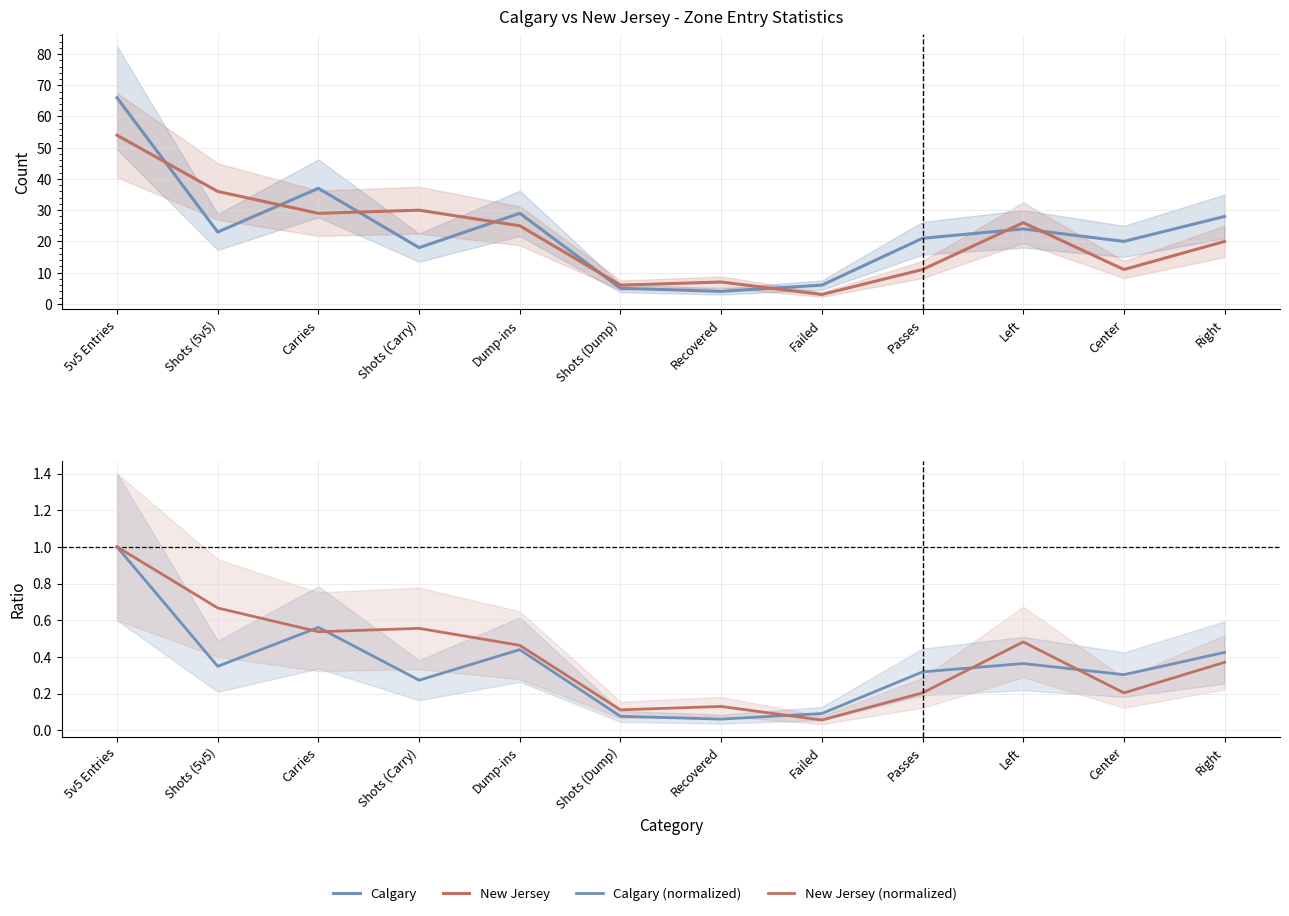

Is it true that Calgary (normalized) equals 0.4 at Right?

True